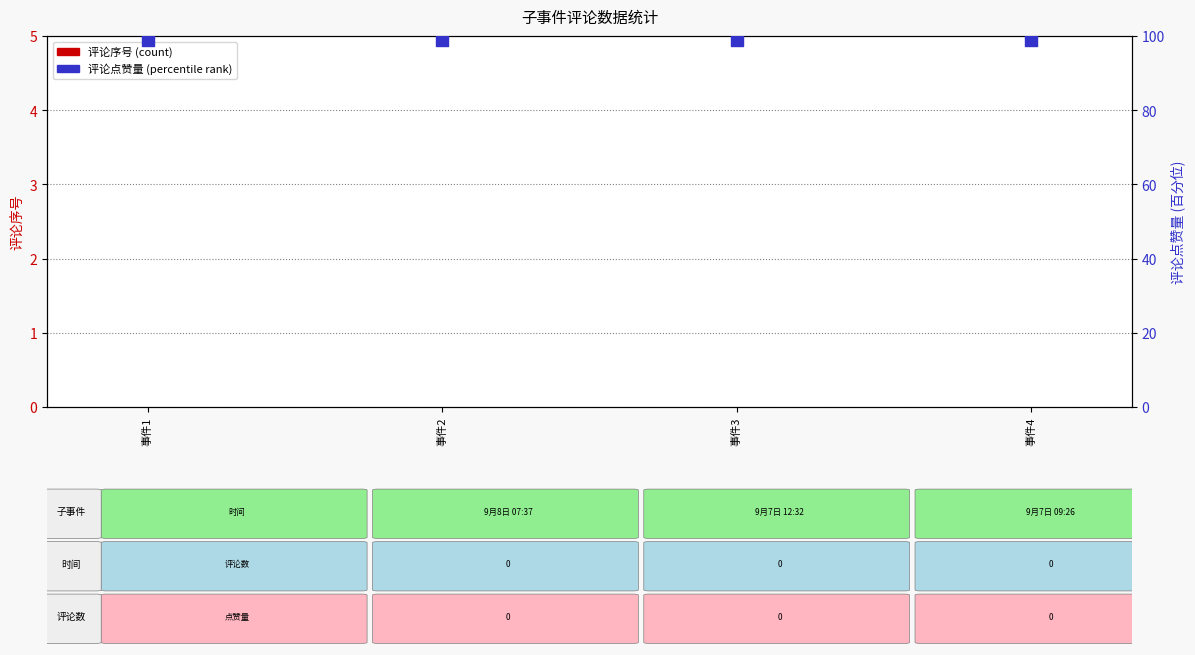

At which category is the sum across all series the highest?

事件1